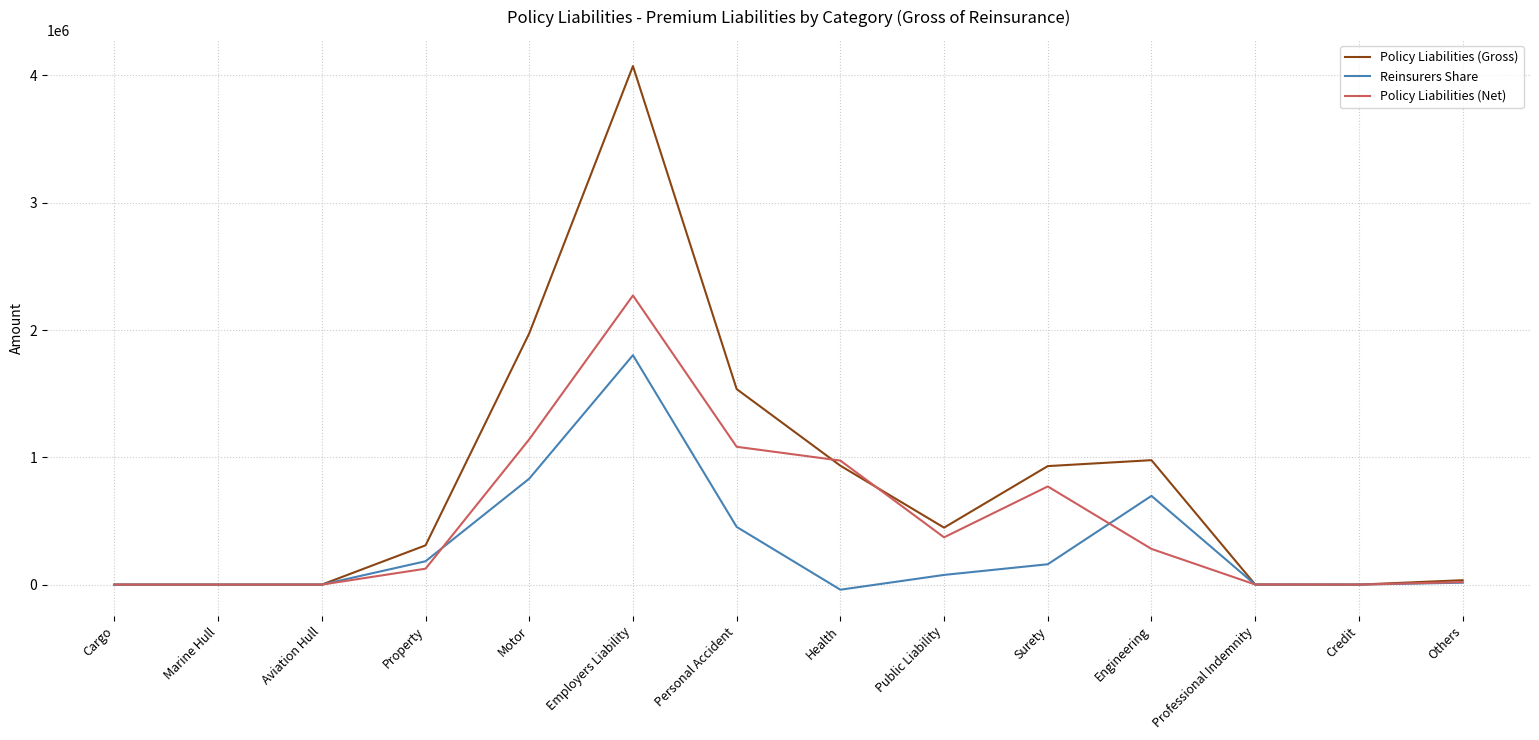

True or false: Policy Liabilities (Net) and Policy Liabilities (Gross) cross at least once.

True